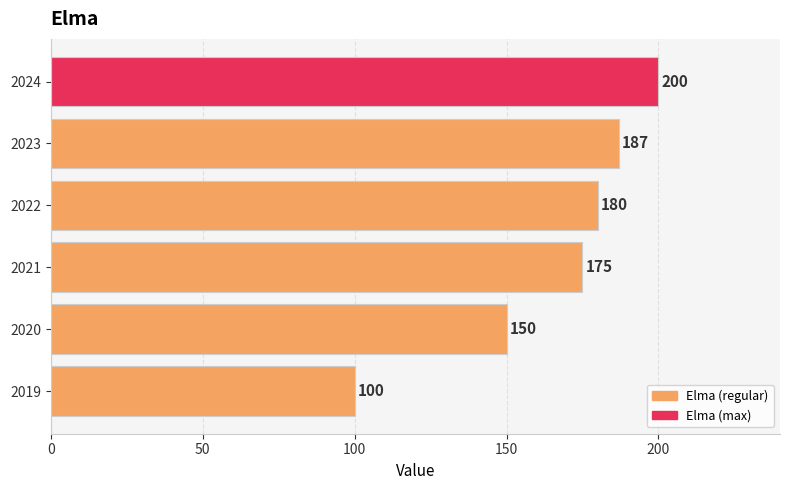

List the labels in order of value, largest first.

2024, 2023, 2022, 2021, 2020, 2019